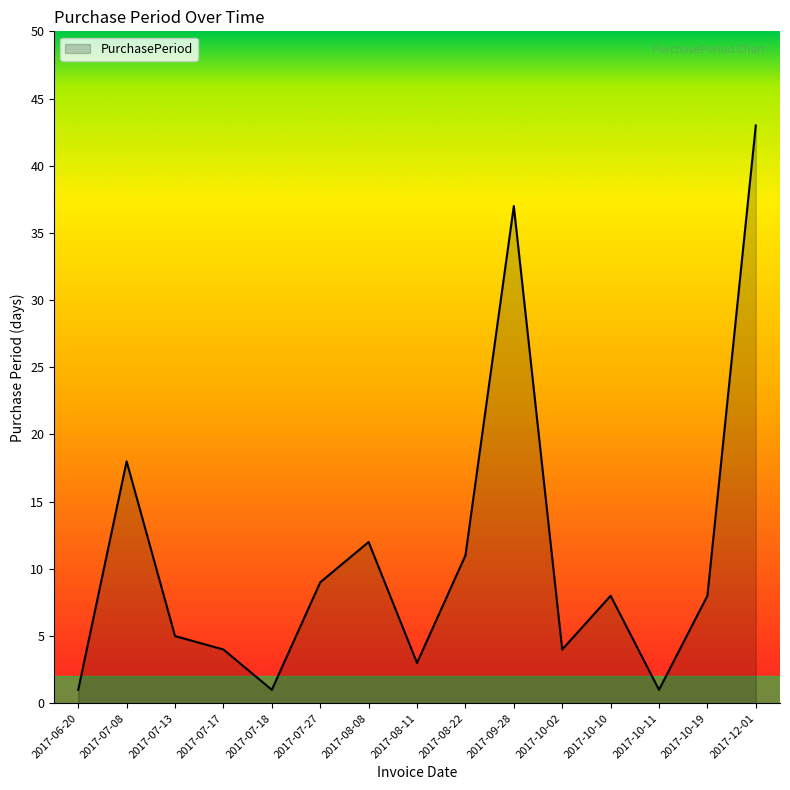

What position from the left is 2017-06-20?

1